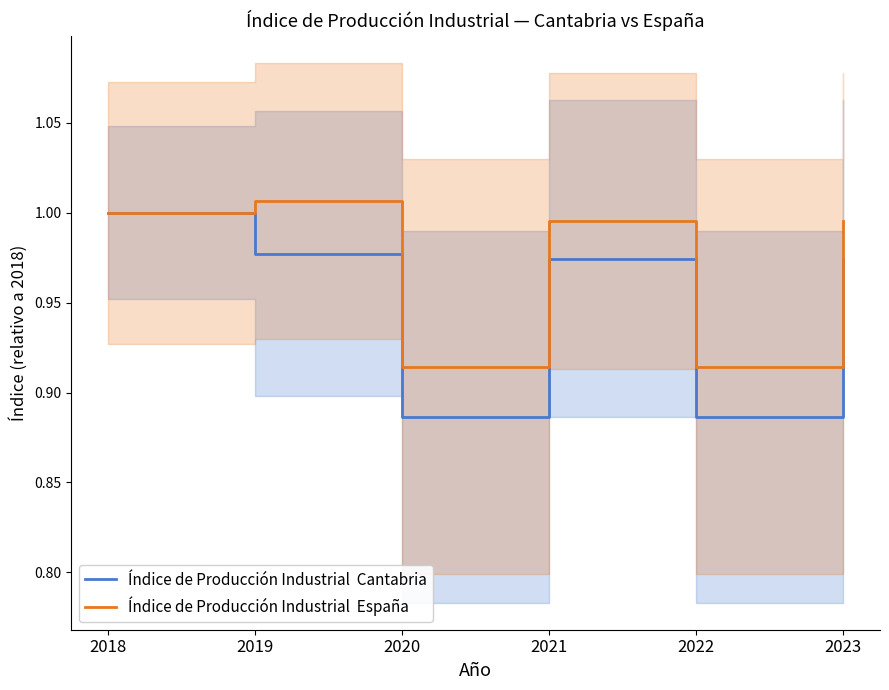

Count the number of data series in this chart.

2